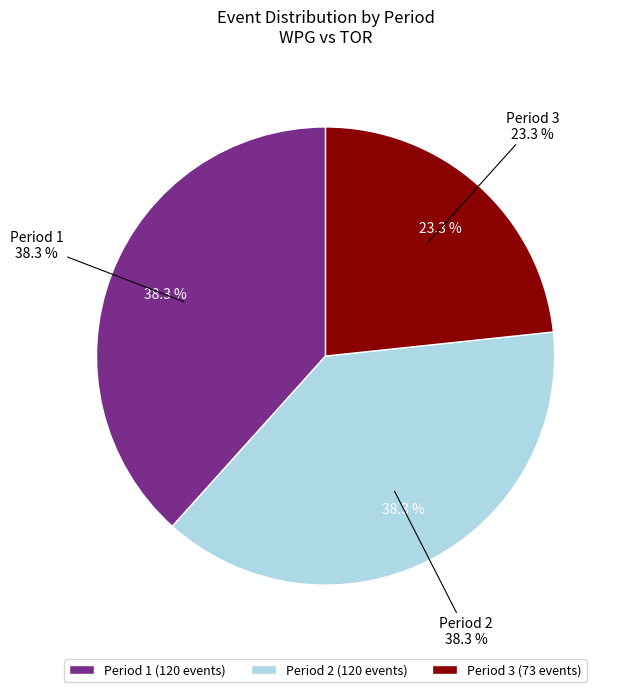

How much of the chart is everything except Period 1?

61.7%